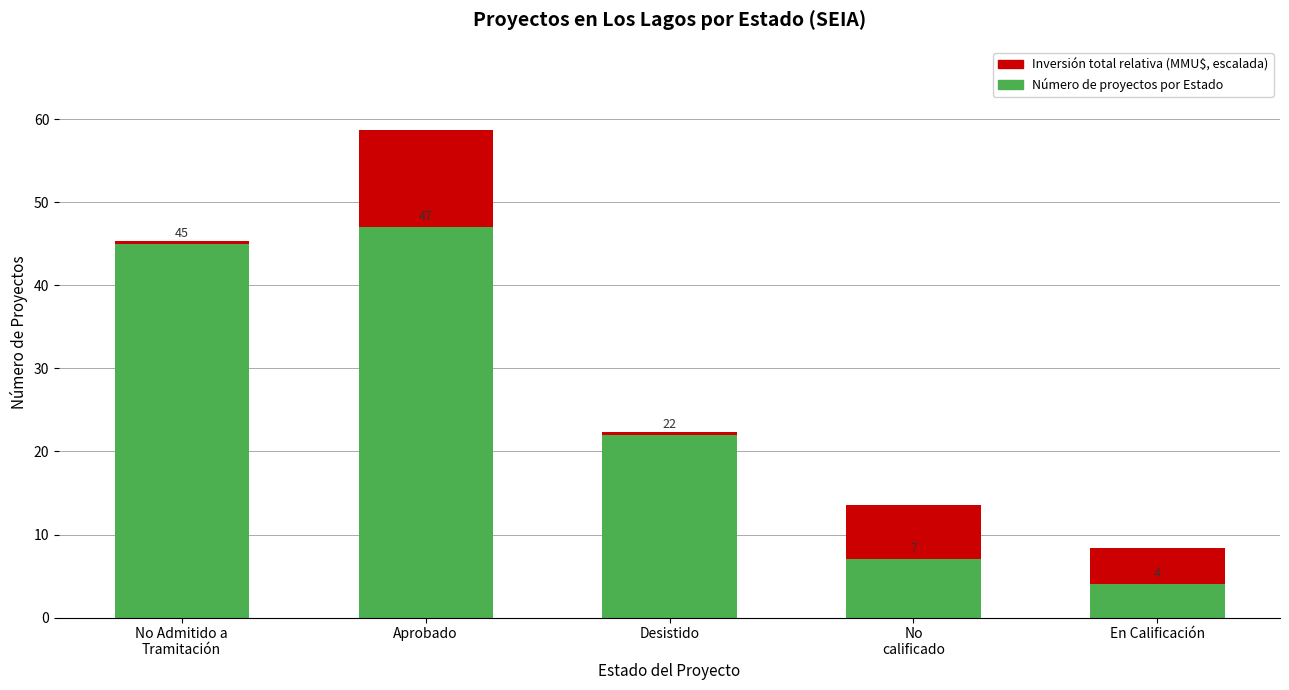

At which category is the sum across all series the highest?

Aprobado